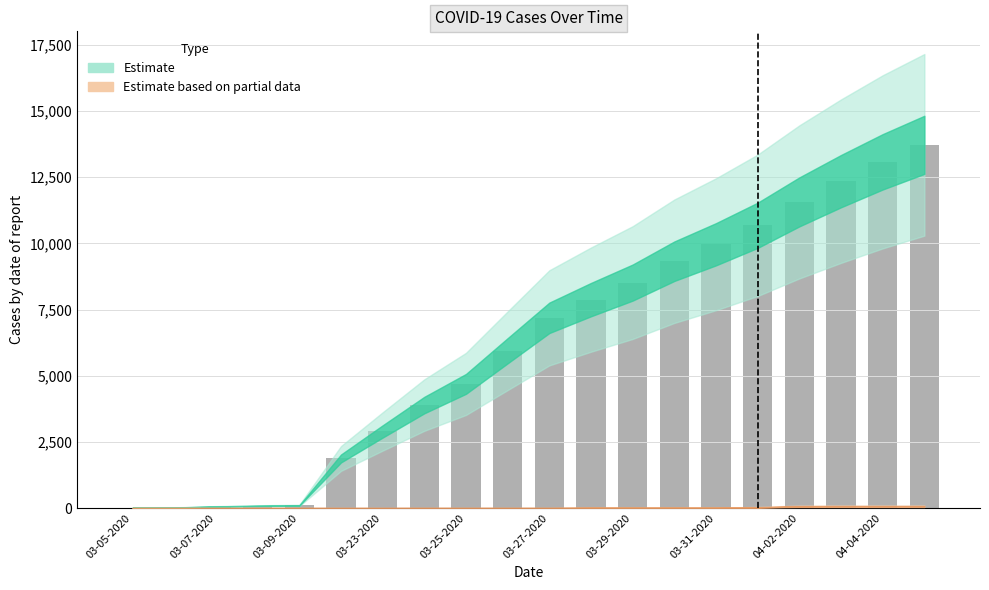

What is the maximum value shown in the chart?

13723